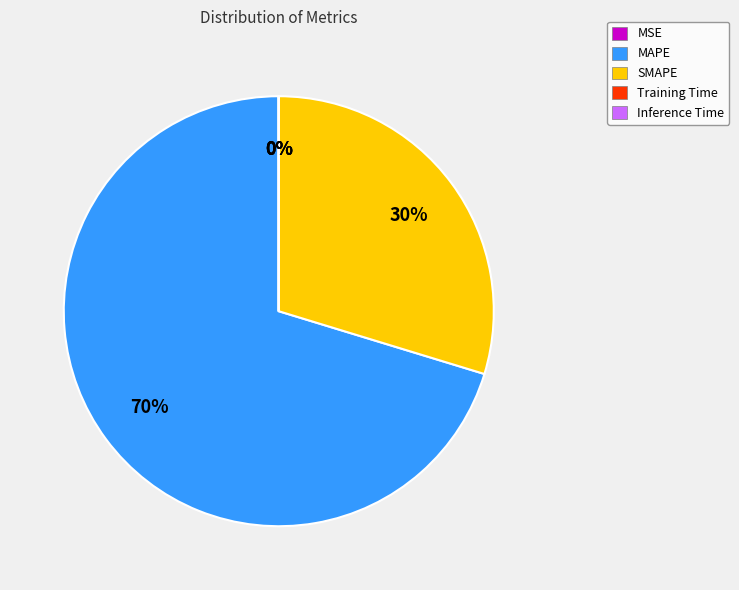

Is it true that SMAPE is 15% of the pie?

False